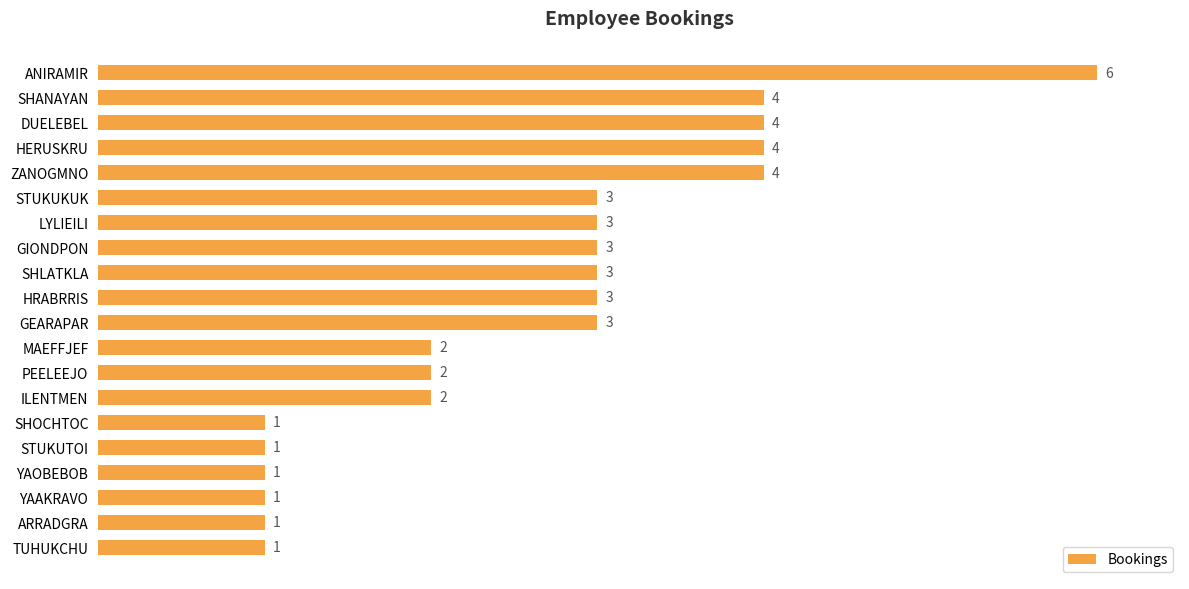

Count the values in the range 1 to 4.

19